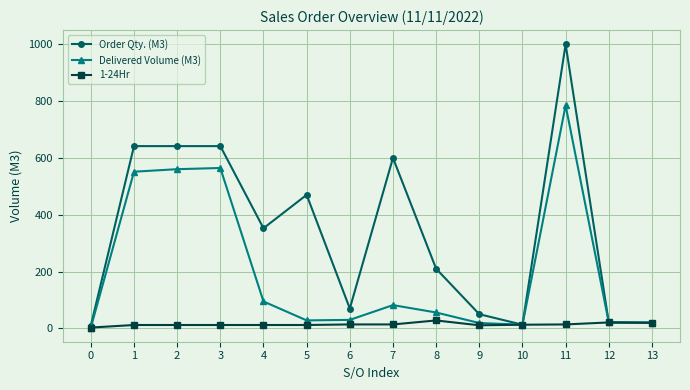

What is the difference between the 1-24Hr values at 7 and 12?

7.0